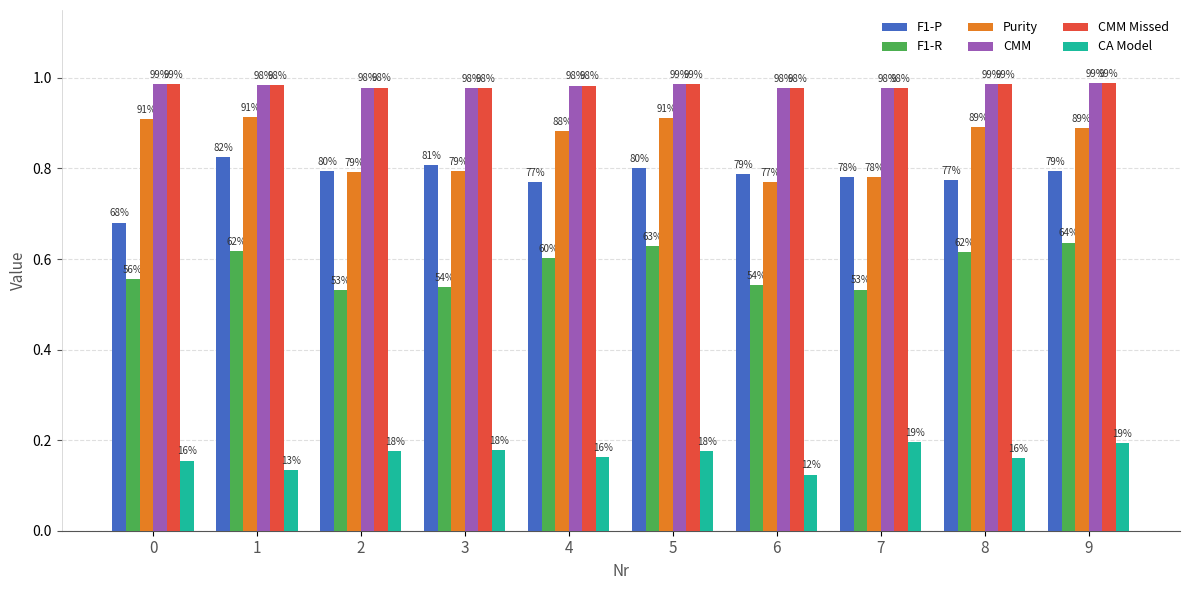

What is the sum of all F1-R values?

5.8